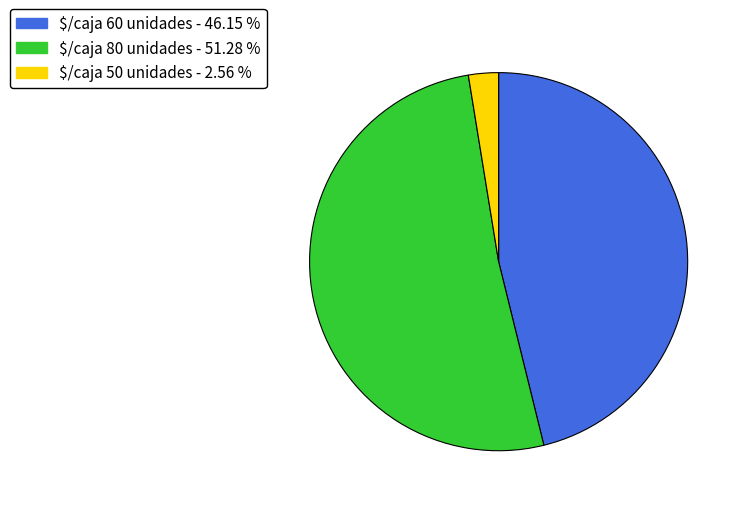

Which slice is the largest?

$/caja 80 unidades